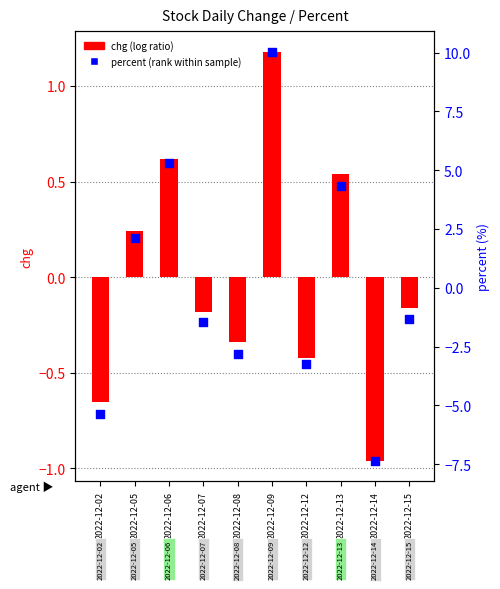

Which series has the largest total across all categories?

percent